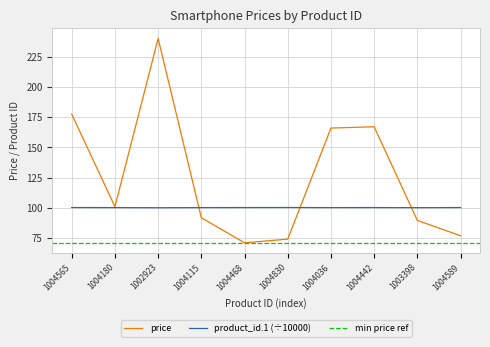

At which label is price closest to 155?

1004036